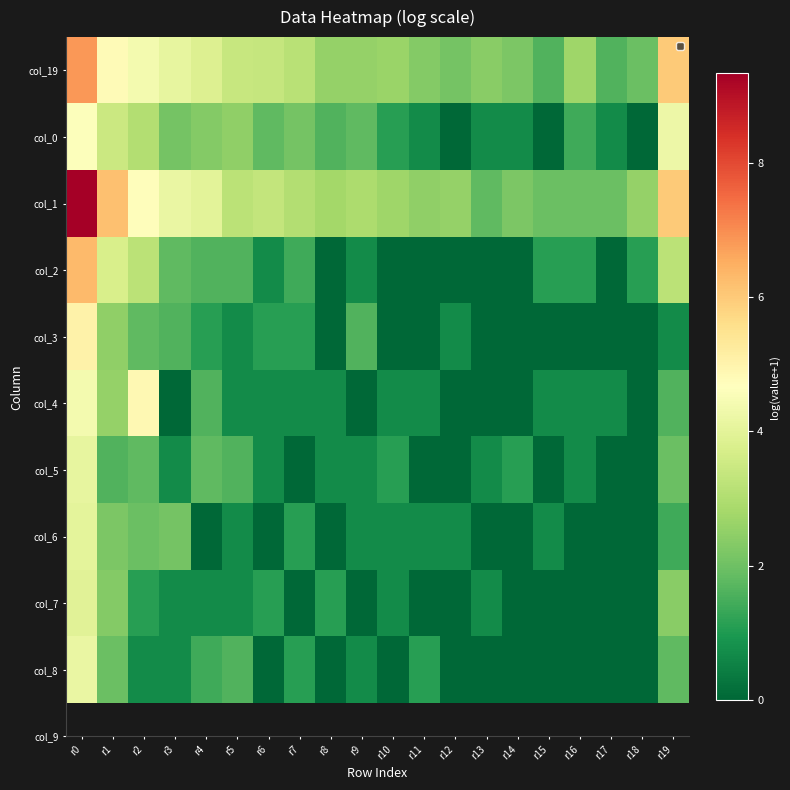

How many data points does each series have?

20